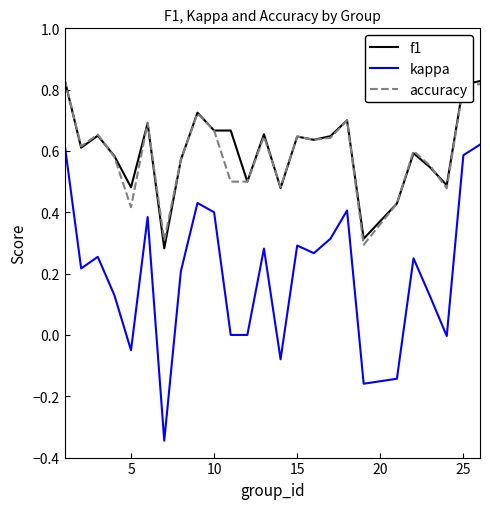

How many lines are shown in the chart?

3